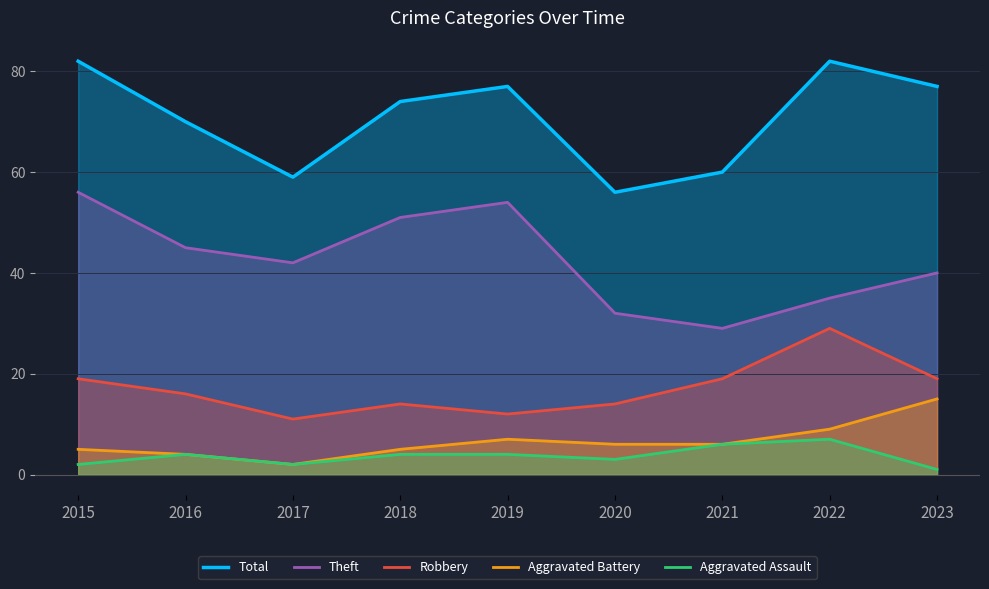

Reading right to left, extract all data points from this chart.

Total: 77	82	60	56	77	74	59	70	82
Theft: 40	35	29	32	54	51	42	45	56
Robbery: 19	29	19	14	12	14	11	16	19
Aggravated Battery: 15	9	6	6	7	5	2	4	5
Aggravated Assault: 1	7	6	3	4	4	2	4	2